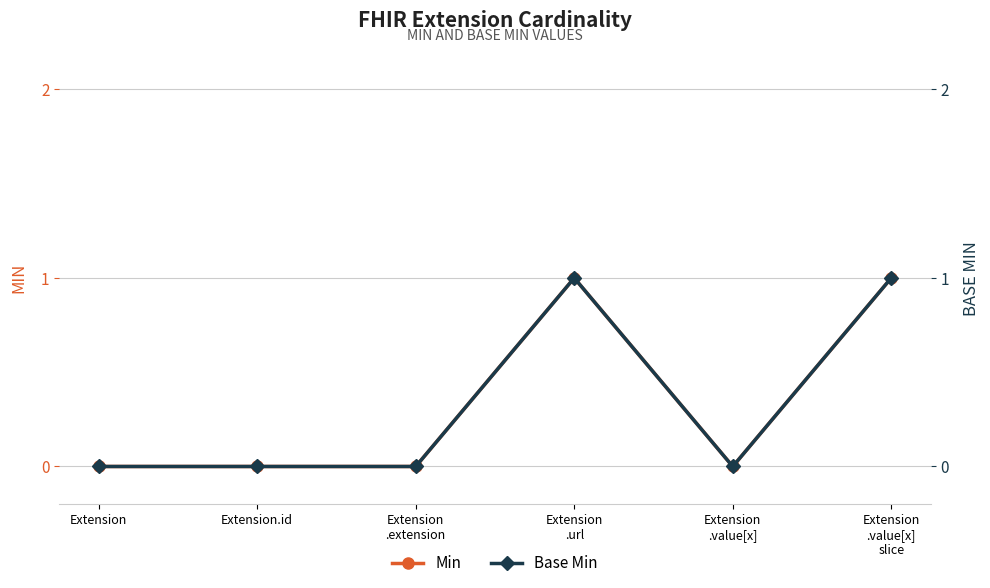

True or false: Min and Base Min intersect in this chart.

False